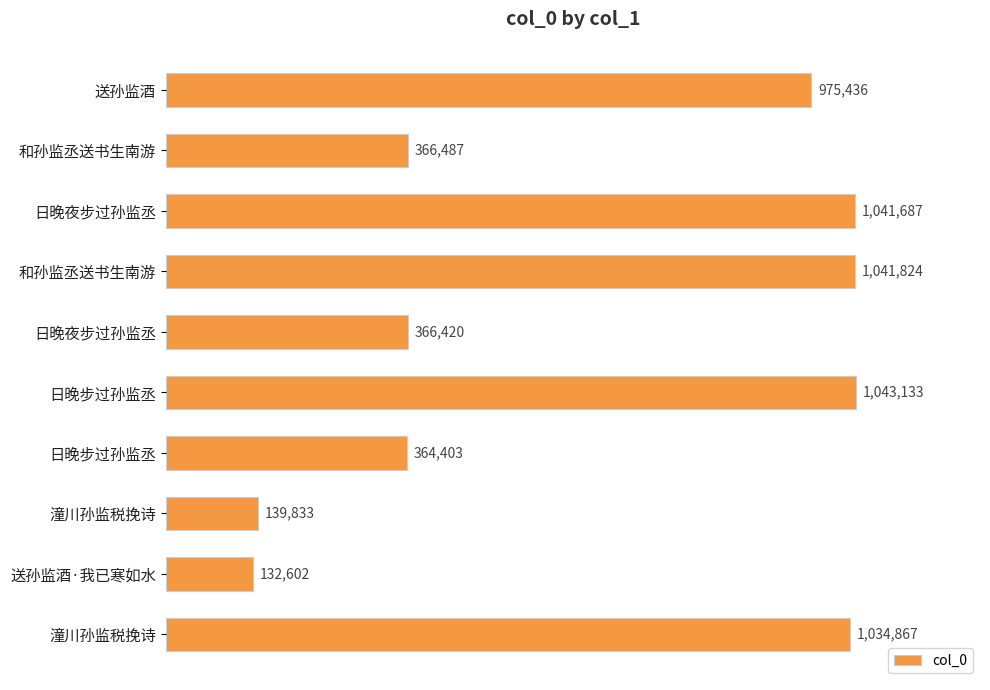

Are the bars horizontal?

Yes